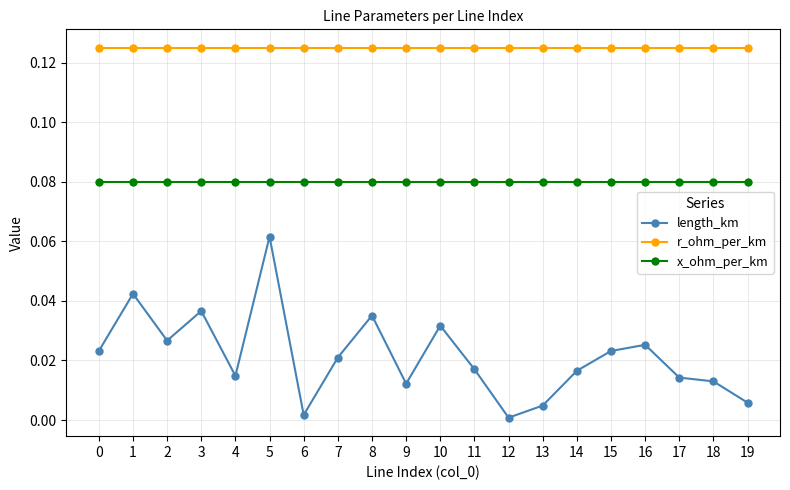

Rank the series at 16 from highest to lowest value.

r_ohm_per_km, x_ohm_per_km, length_km